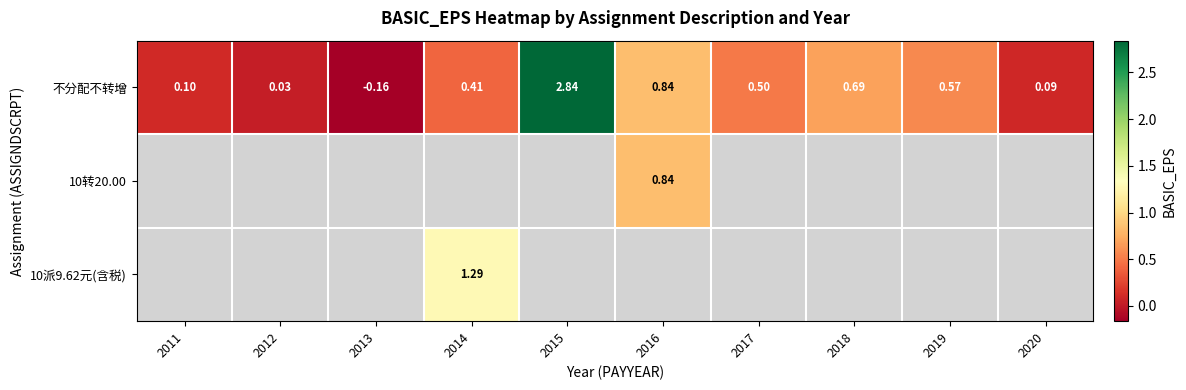

Which has a higher value, 2017 or 2011?

2017